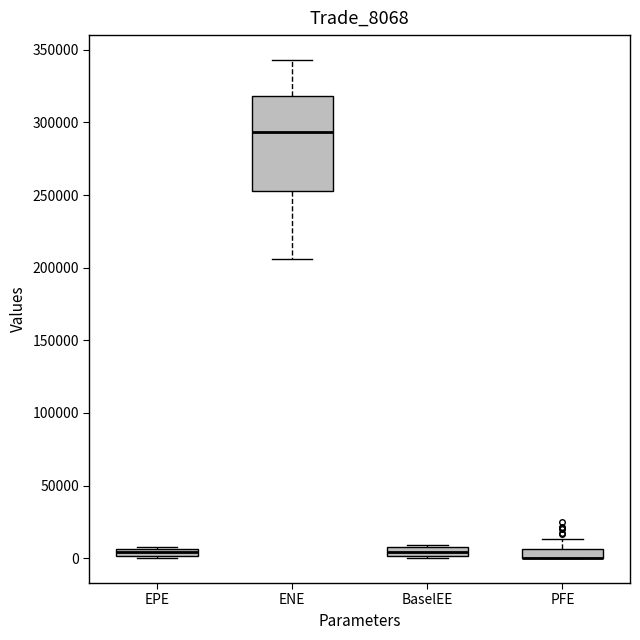

Which box is the tallest, from its lower edge to its upper edge?

ENE